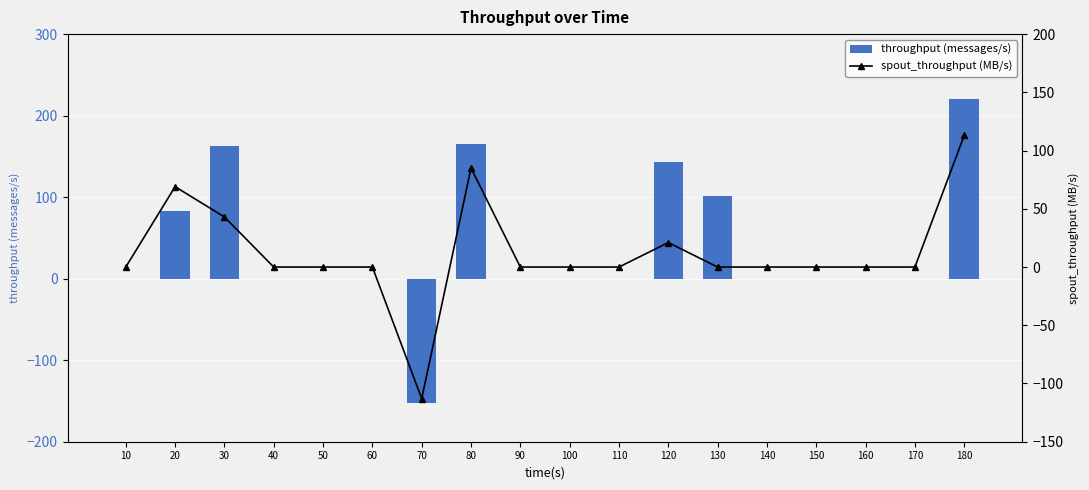

The spout_throughput (MB/s) series shows 0 at 160. True or false?

True